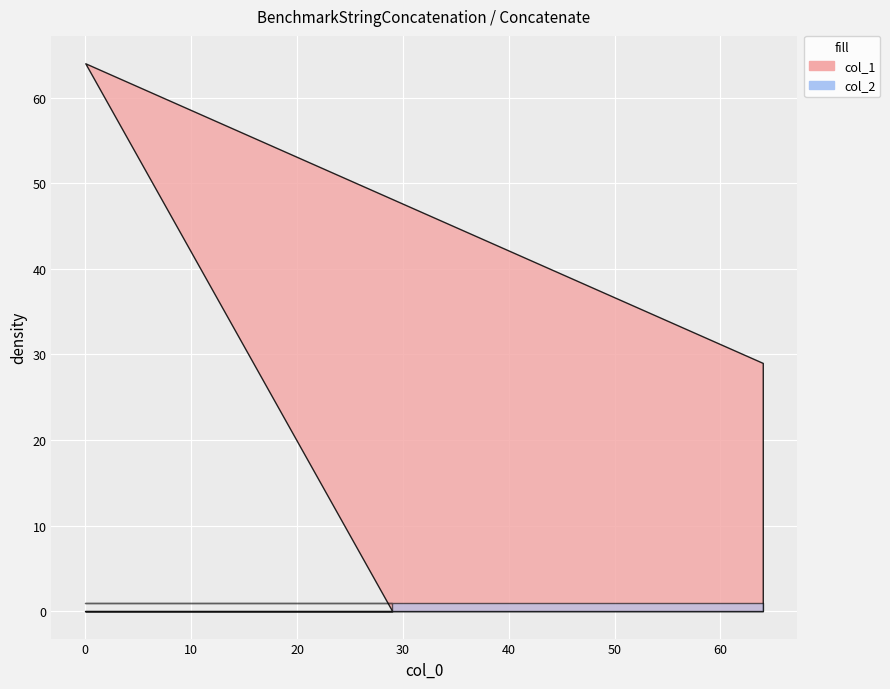

What is the average value of the col_2 series?

1